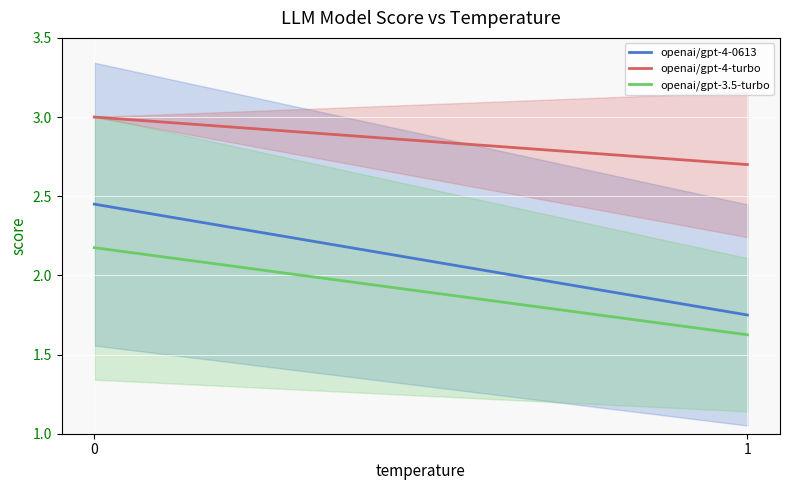

Count the openai/gpt-4-0613 values in the range 1 to 2.

1